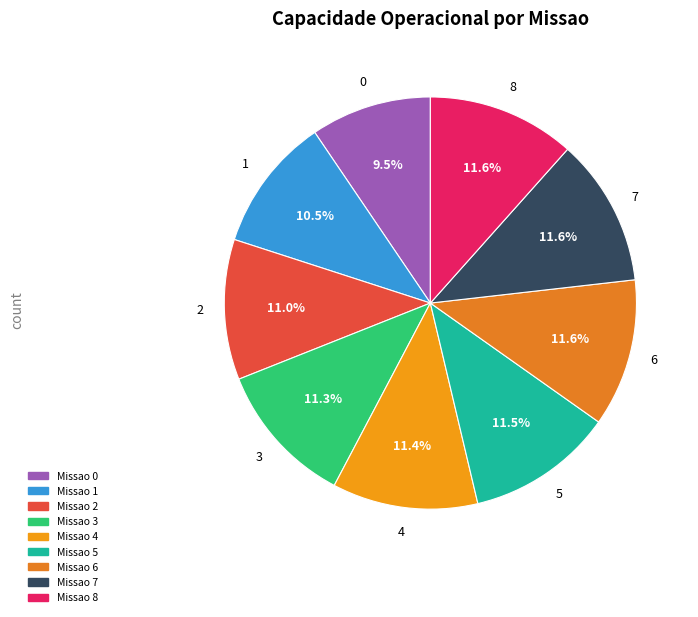

Count the number of slices in the pie.

9